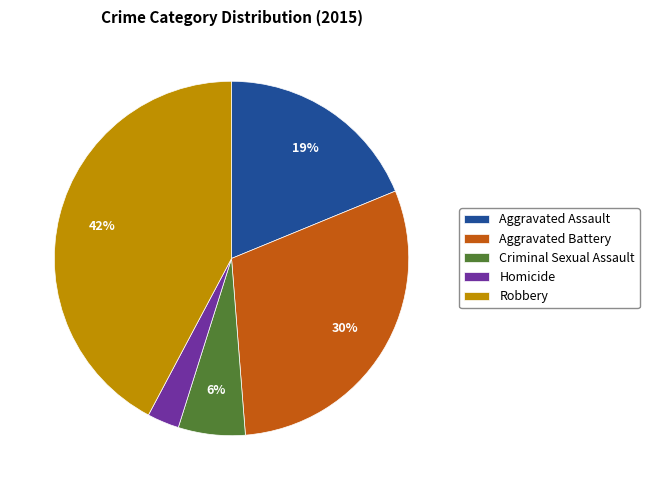

What percentage is the Aggravated Assault slice, to the nearest percent?

19%